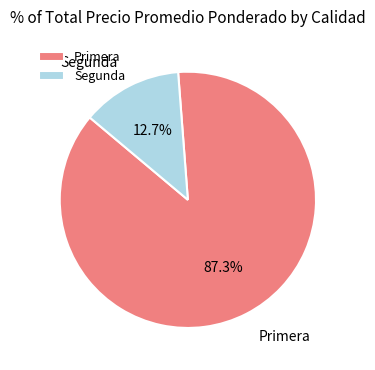

Is there any slice that represents more than half of the pie?

Yes